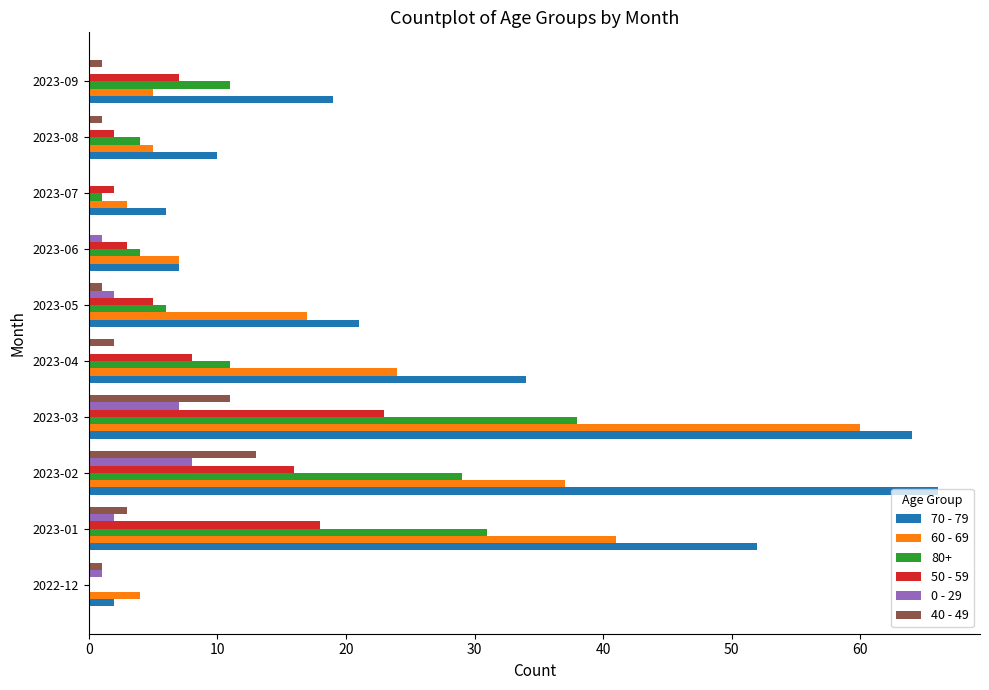

What is the highest value of the 70 - 79 series?

66